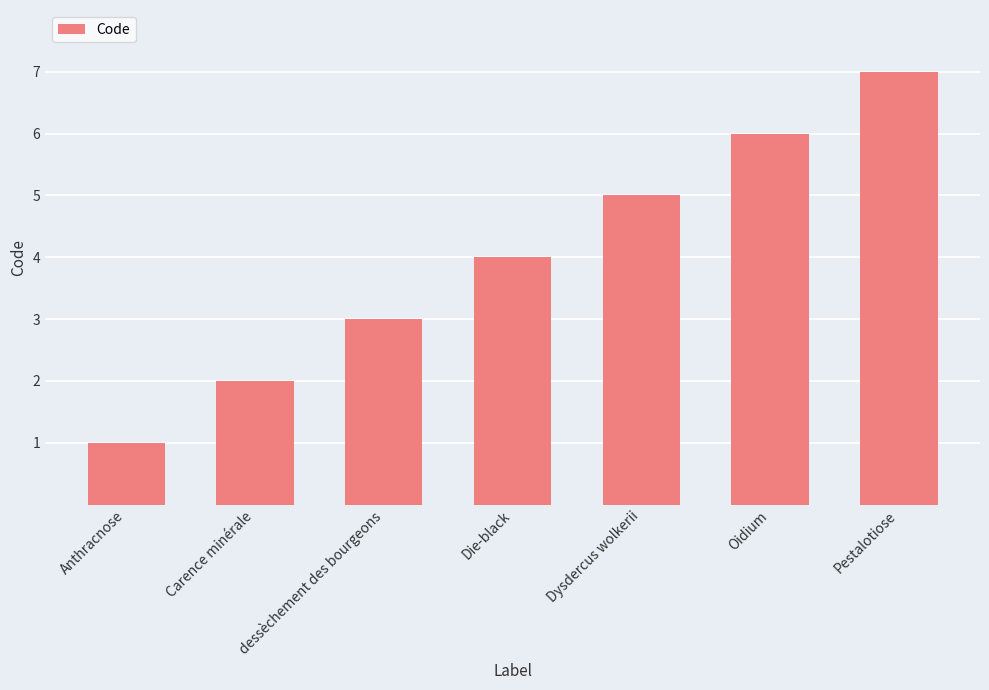

What is the difference between the values at dessèchement des bourgeons and Dysdercus wolkerii?

2